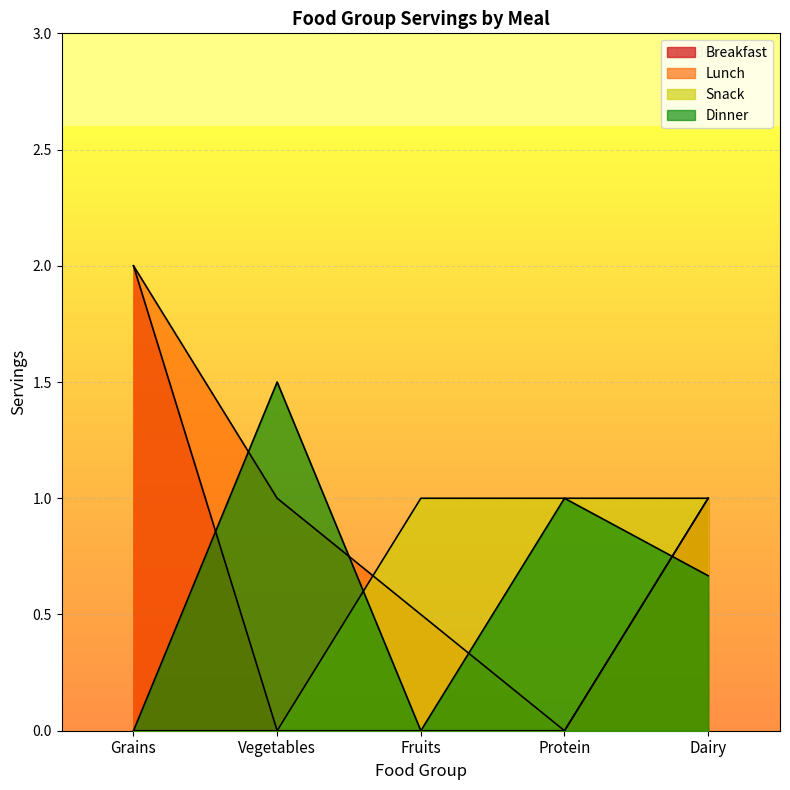

True or false: Lunch and Breakfast intersect in this chart.

False